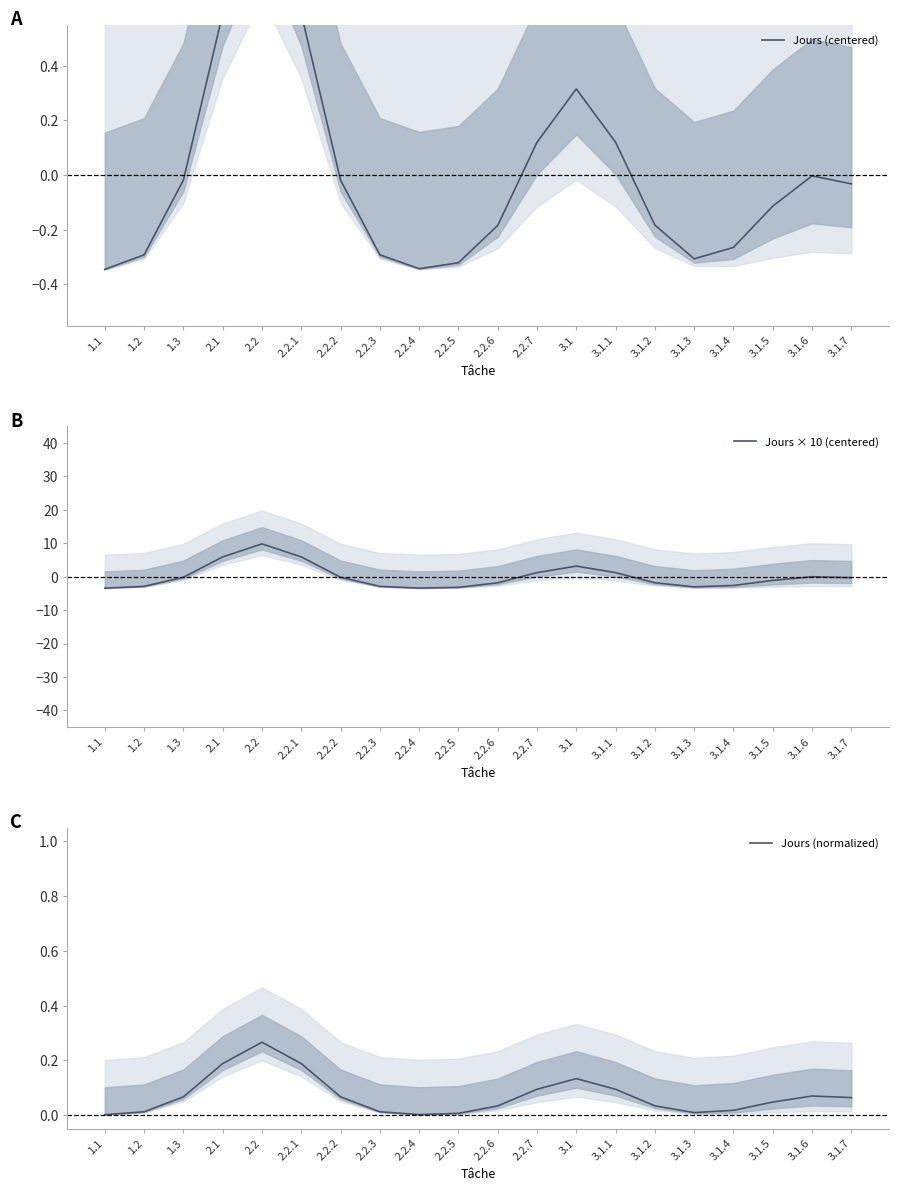

What is the difference between the highest and lowest values at 1.3?

0.3